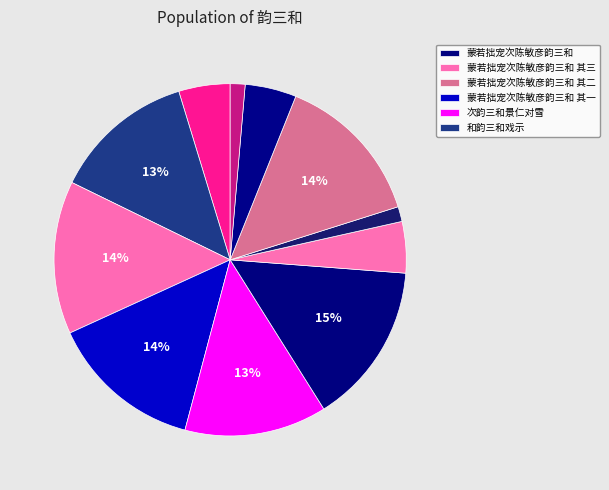

How many slices are in this pie chart?

11